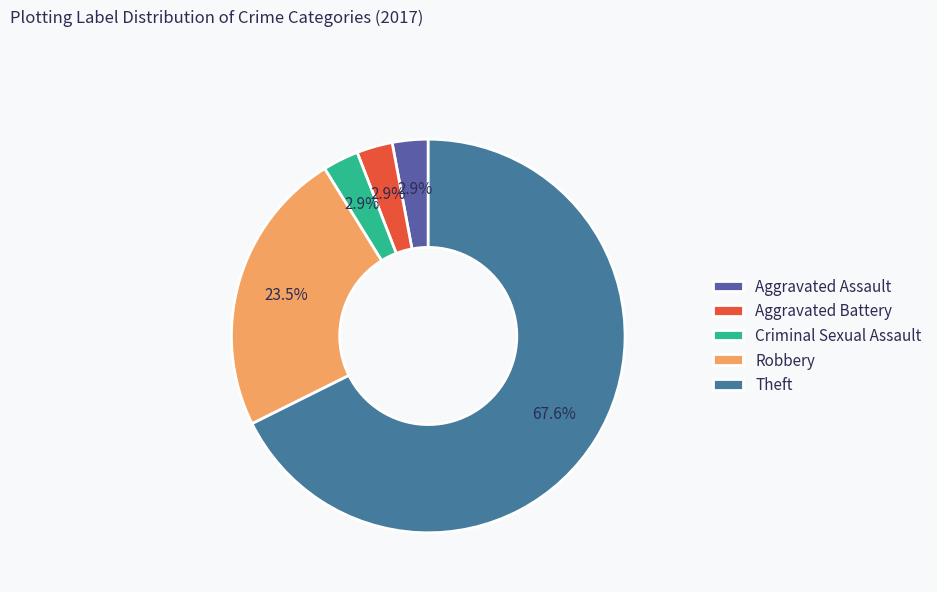

To the nearest percent, what is the average slice percentage?

20%